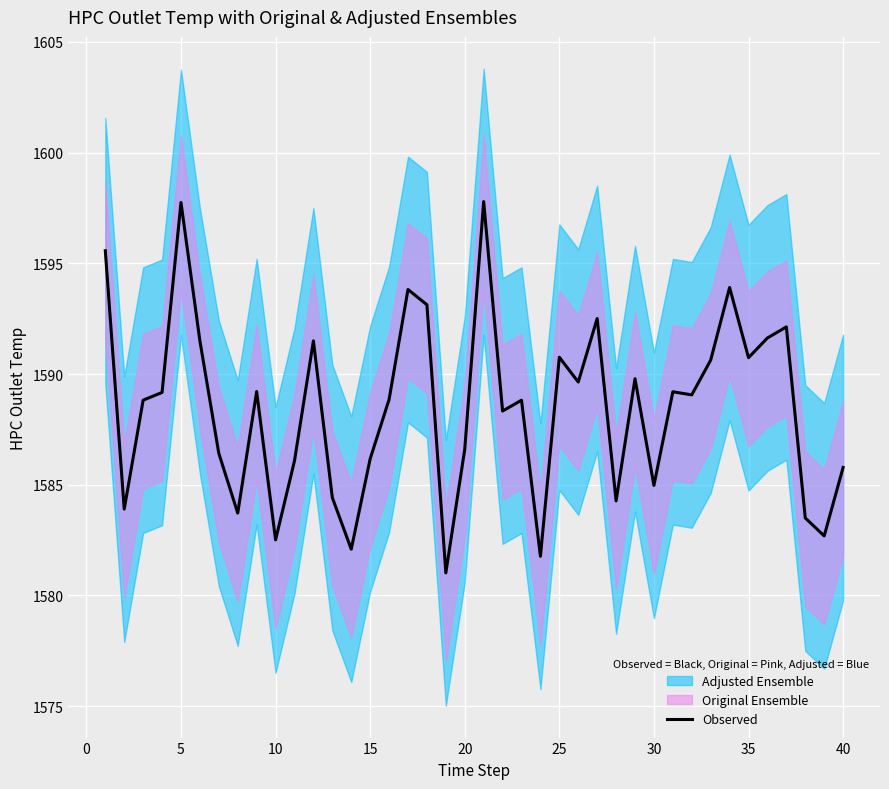

Reading left to right, what are all the values shown in this chart?

1595.6	1583.9	1588.8	1589.2	1597.8	1591.5	1586.4	1583.7	1589.2	1582.5	1586.1	1591.5	1584.4	1582.1	1586.2	1588.8	1593.8	1593.1	1581.0	1586.6	1597.8	1588.3	1588.8	1581.8	1590.8	1589.6	1592.5	1584.3	1589.8	1585.0	1589.2	1589.1	1590.6	1593.9	1590.7	1591.6	1592.1	1583.5	1582.7	1585.8